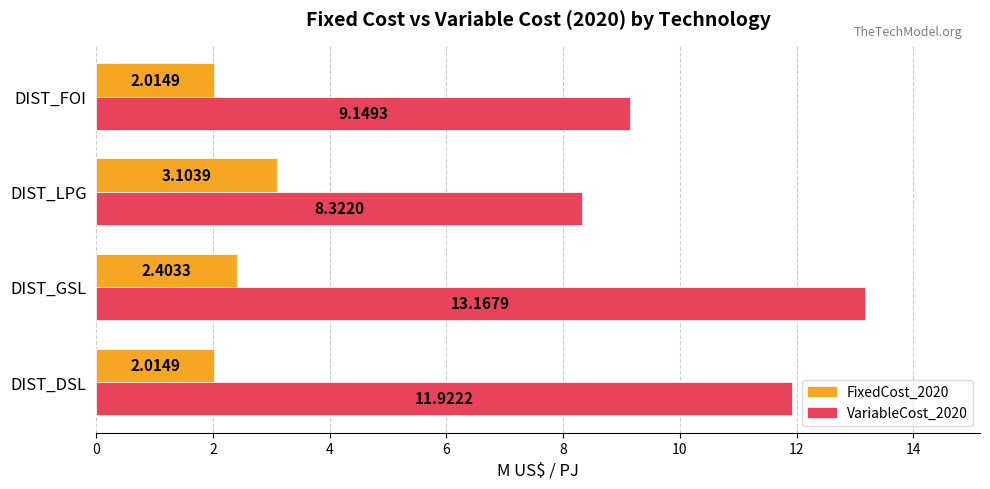

Where is VariableCost_2020 nearest to the value 10?

DIST_FOI